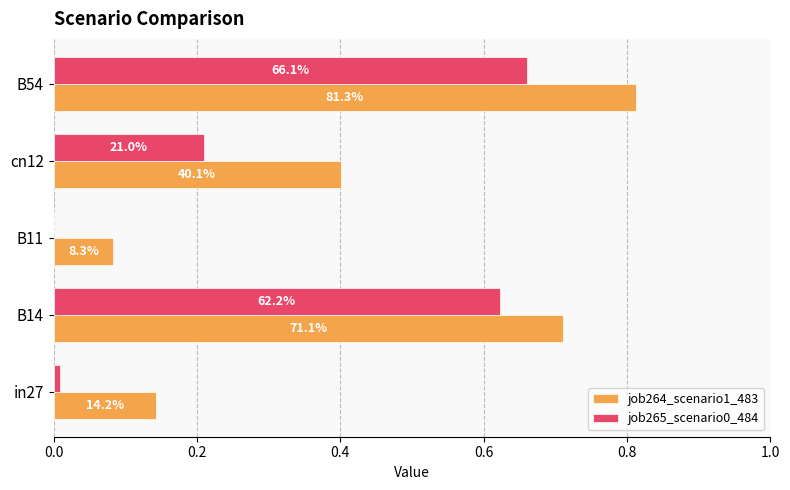

Rank the series by their maximum value, from lowest to highest.

job265_scenario0_484, job264_scenario1_483